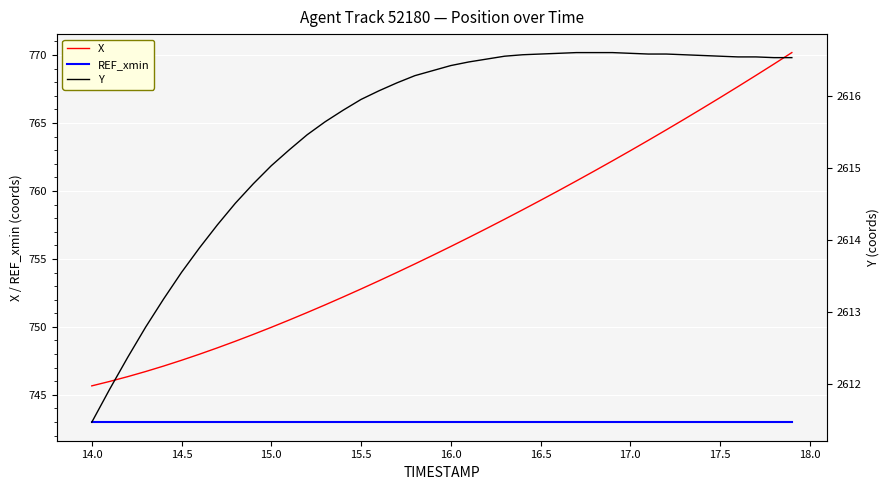

What are all the series names shown in the legend?

X, REF_xmin, Y